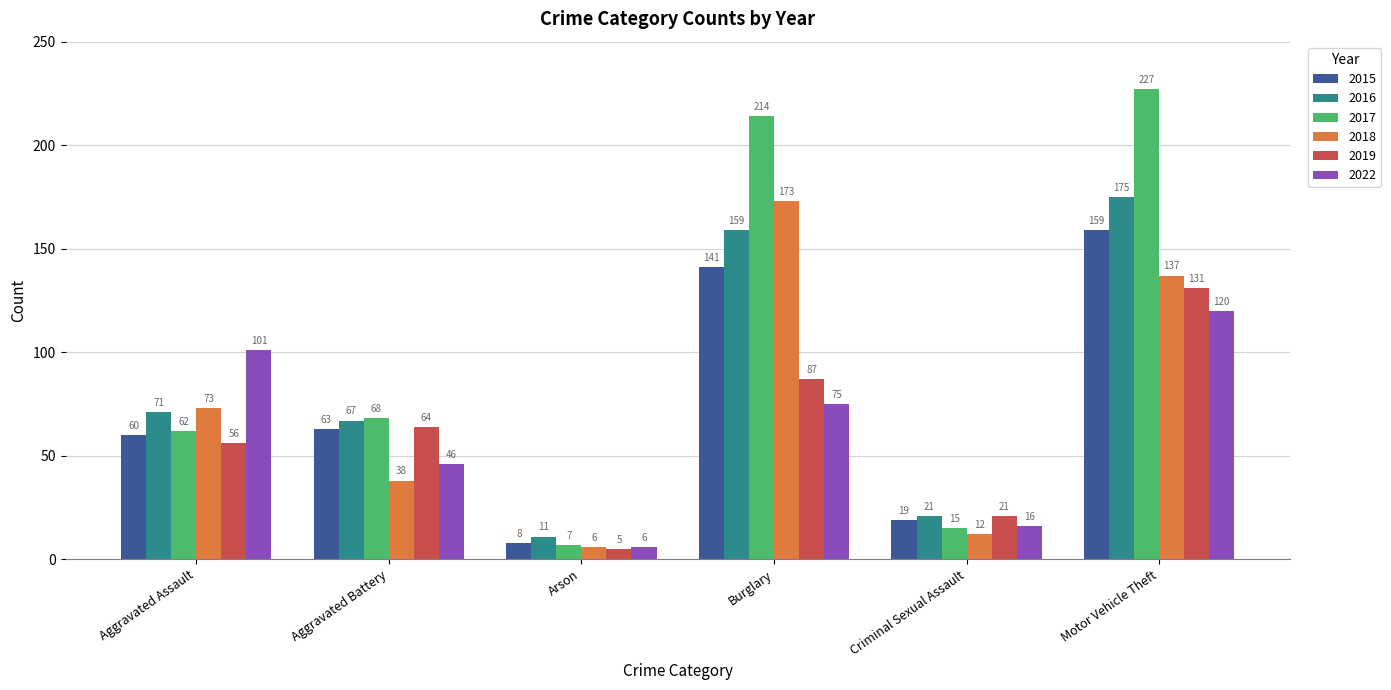

Rank the categories by 2022 value from lowest to highest.

Arson, Criminal Sexual Assault, Aggravated Battery, Burglary, Aggravated Assault, Motor Vehicle Theft